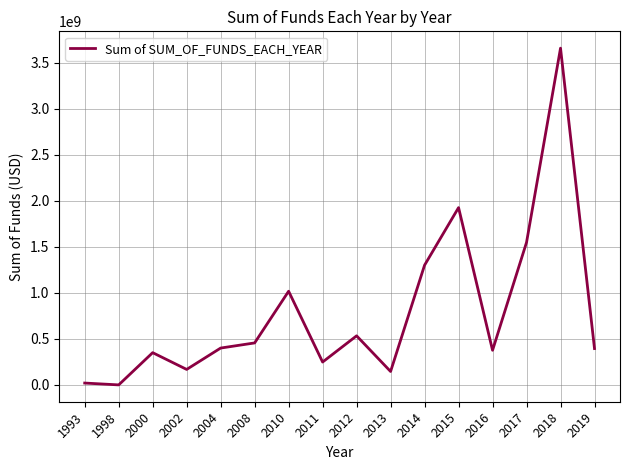

What is the change in value from 2010 to 2013?

-871296144